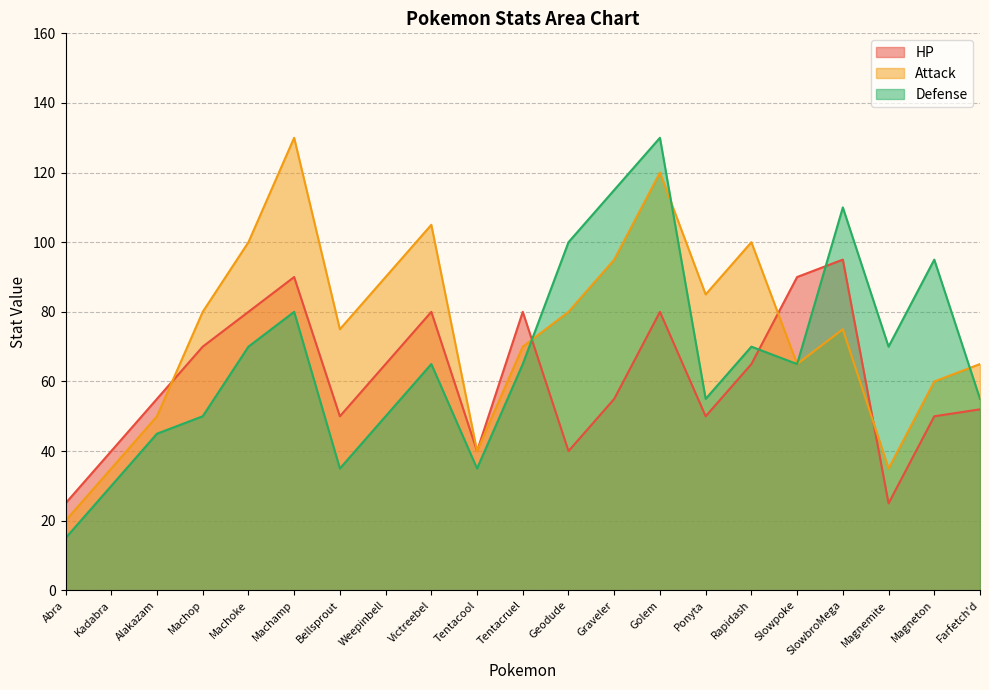

What is the difference between the Defense values at Geodude and Ponyta?

45